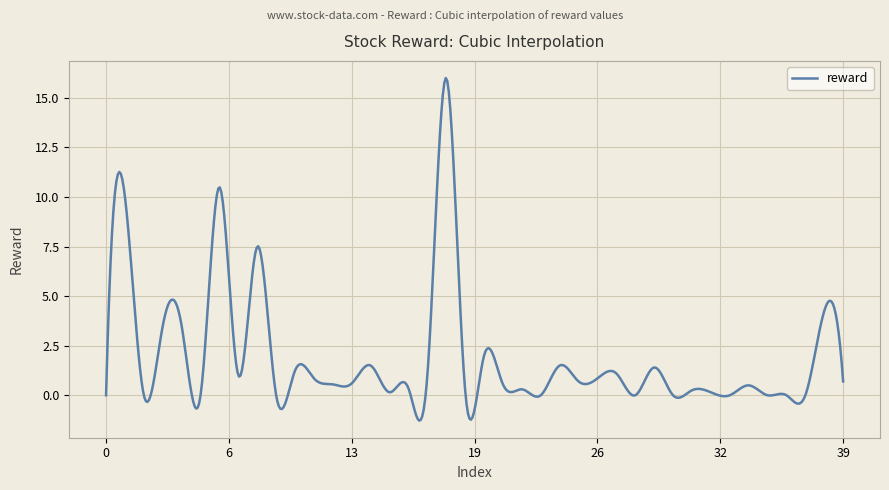

What is the difference between the maximum and minimum values?

17.3